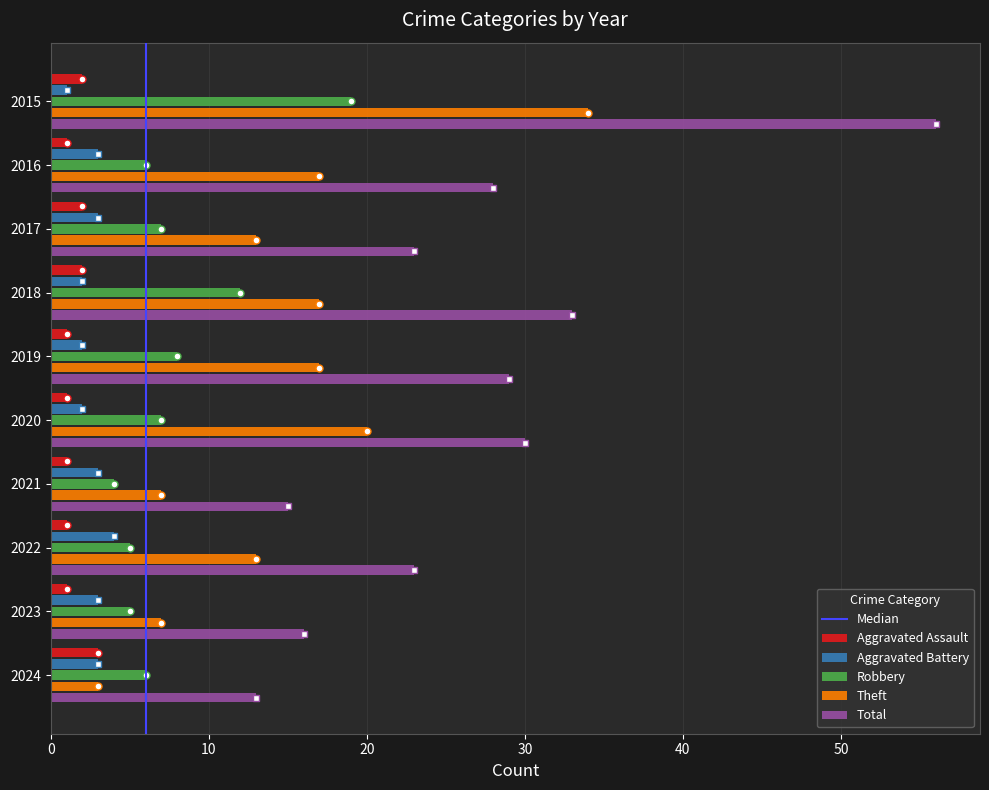

What is the difference between the maximum and minimum values in the Theft series?

31